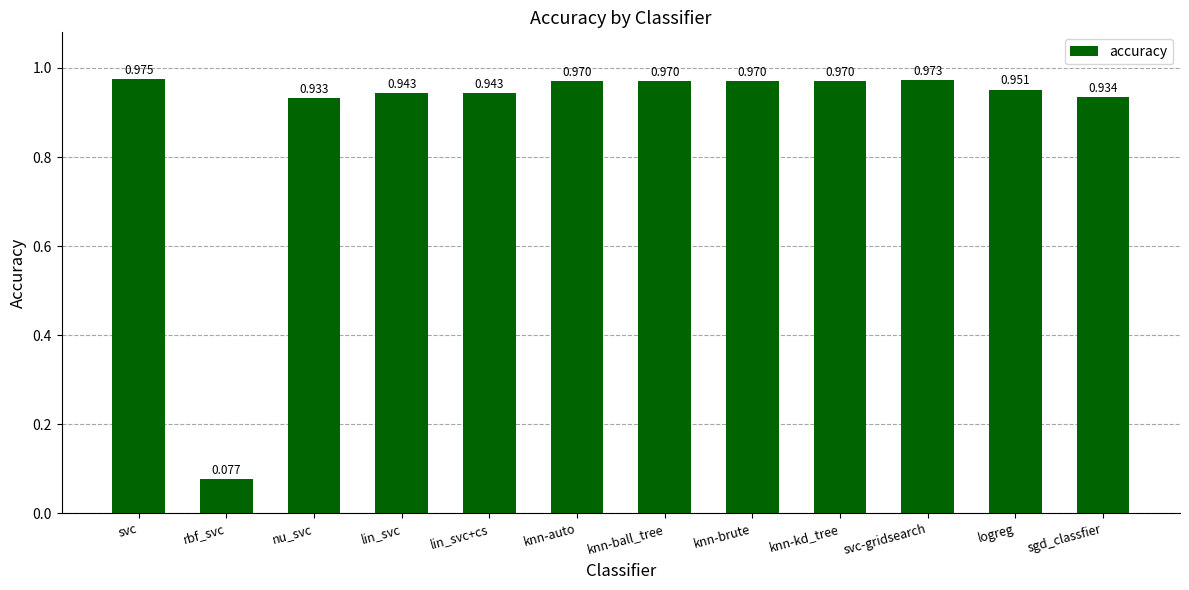

Which has a higher value, rbf_svc or knn-ball_tree?

knn-ball_tree